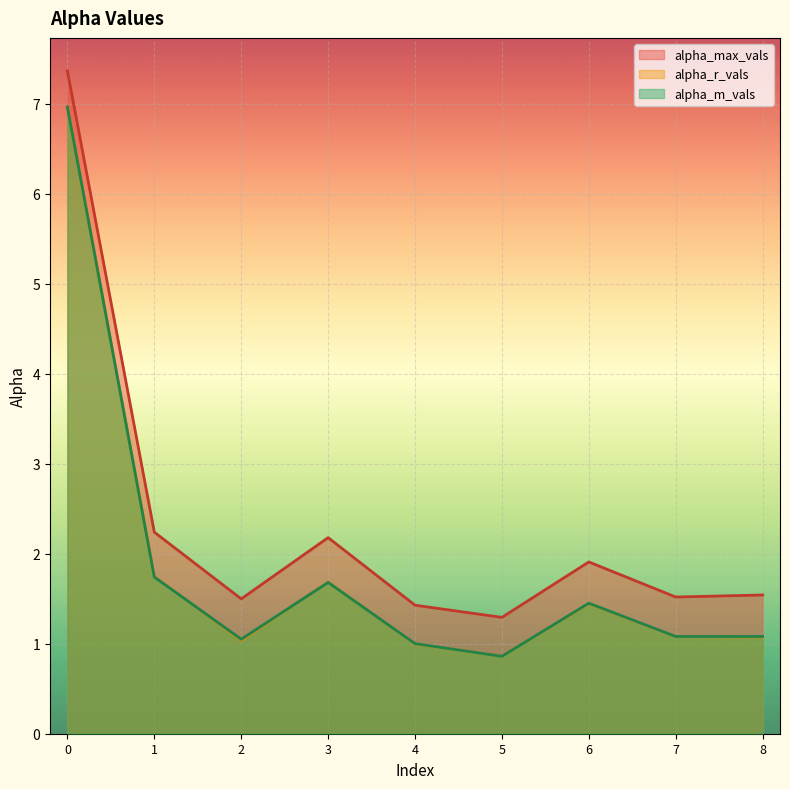

Reading right to left, transcribe all the data shown in this chart.

alpha_max_vals: 1.5	1.5	1.9	1.3	1.4	2.2	1.5	2.2	7.4
alpha_r_vals: 1.1	1.1	1.4	0.9	1.0	1.7	1.0	1.7	7.0
alpha_m_vals: 1.1	1.1	1.5	0.9	1.0	1.7	1.1	1.7	7.0